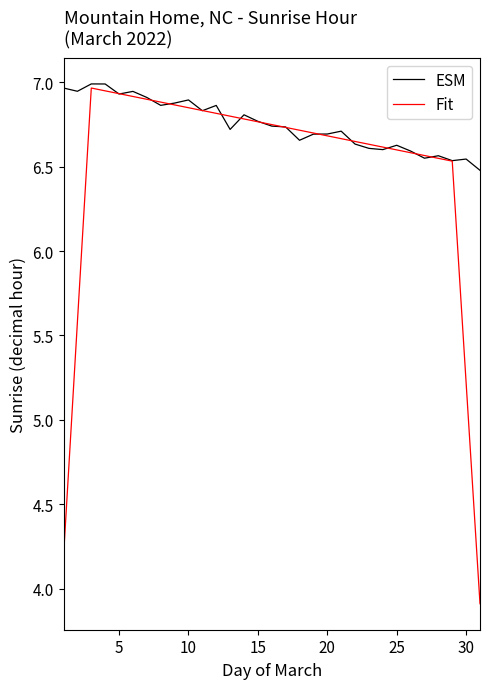

At how many categories does at least one series exceed 4?

31